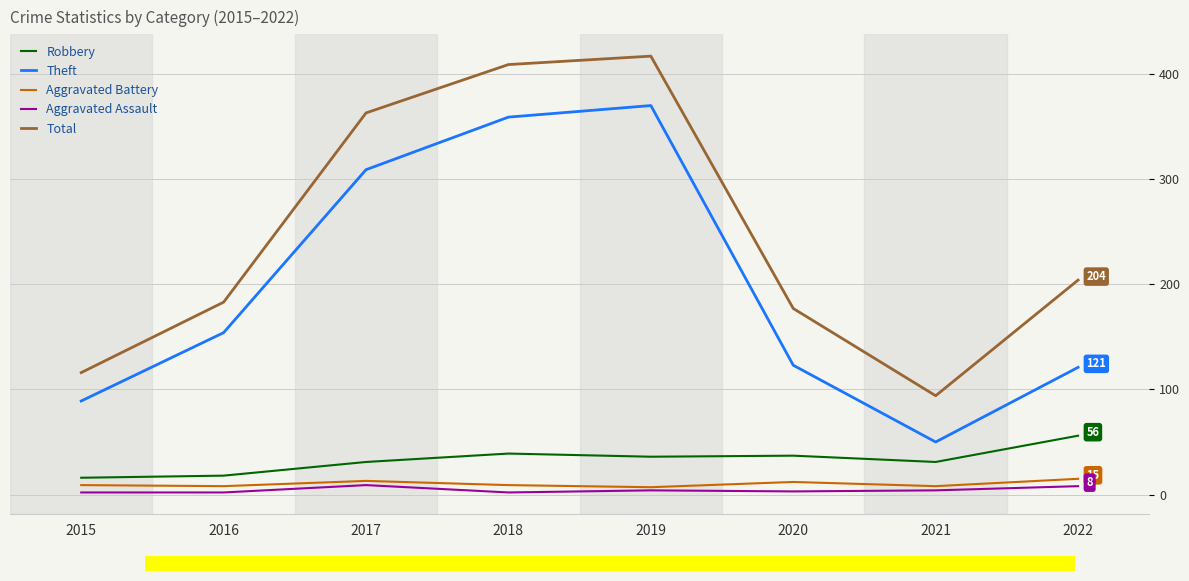

True or false: Theft and Robbery cross at least once.

False